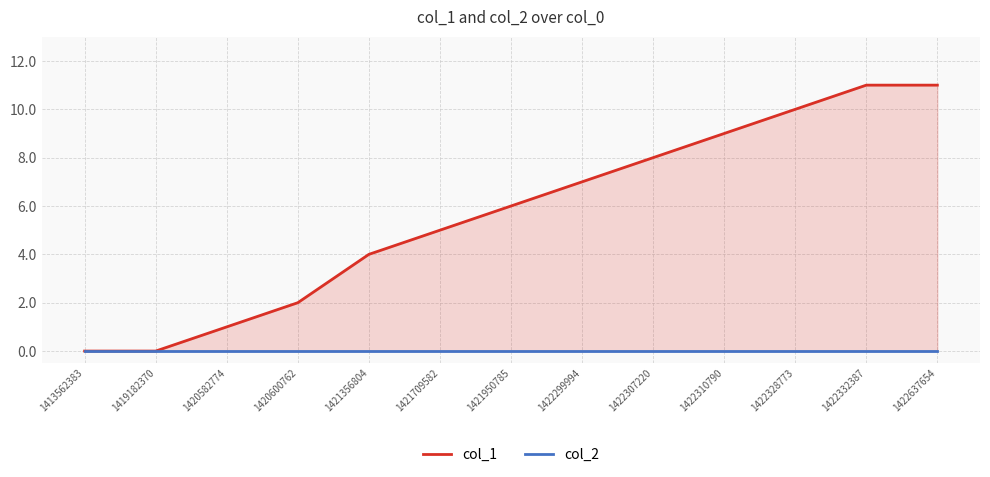

True or false: col_2 and col_1 cross at least once.

False